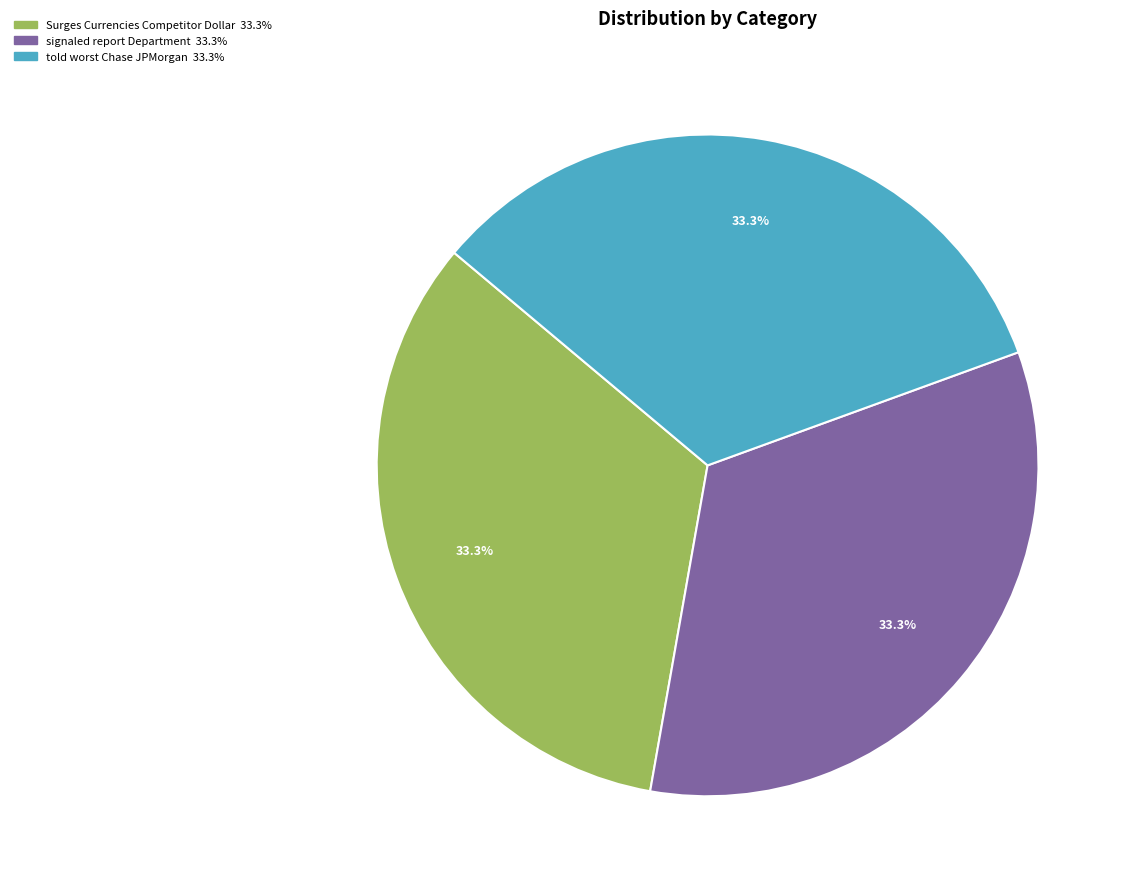

To the nearest percent, what is the average slice percentage?

33%